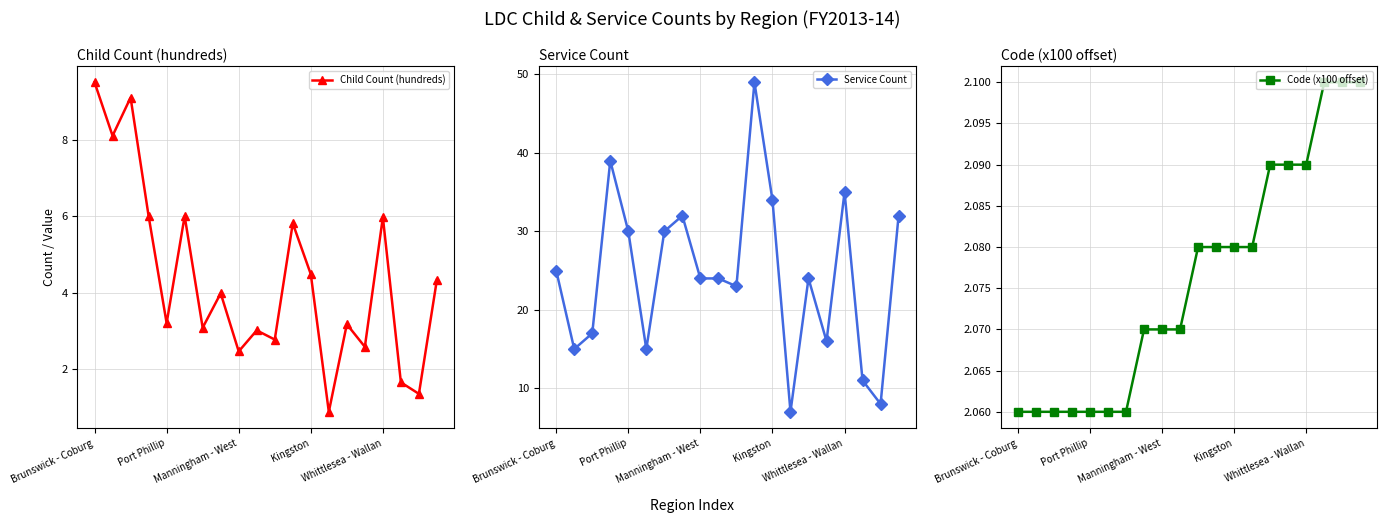

The value of Child Count (hundreds) at Manningham - West is 1.0. True or false?

False